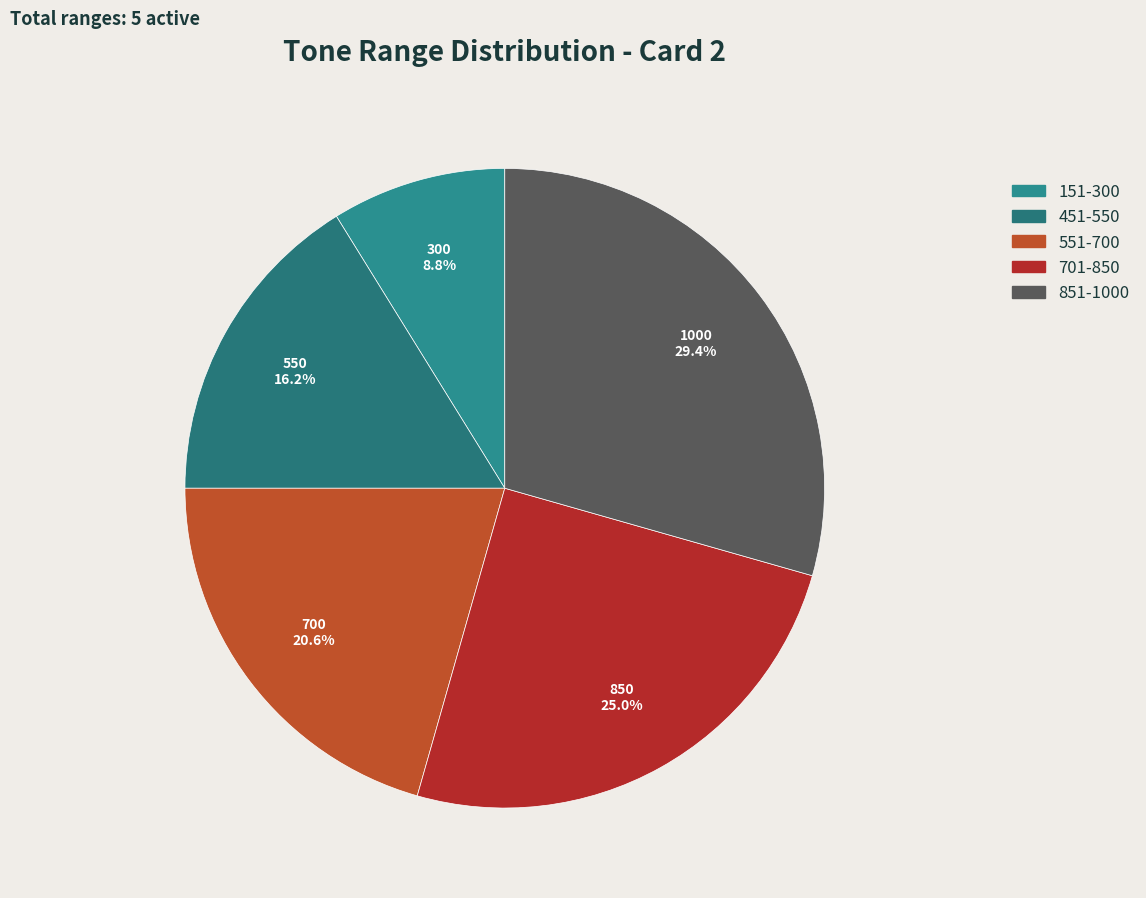

Which category has the smallest portion of the pie?

151-300